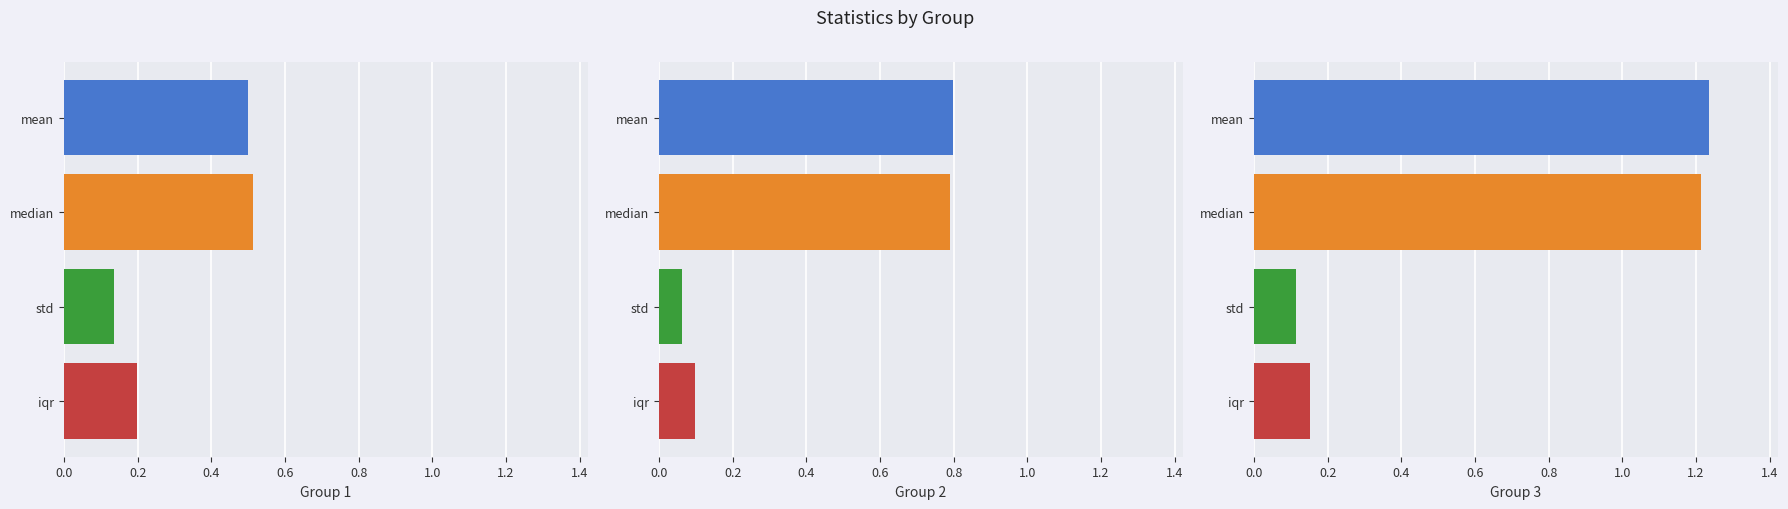

What is the difference between the highest and lowest values at mean?

0.7